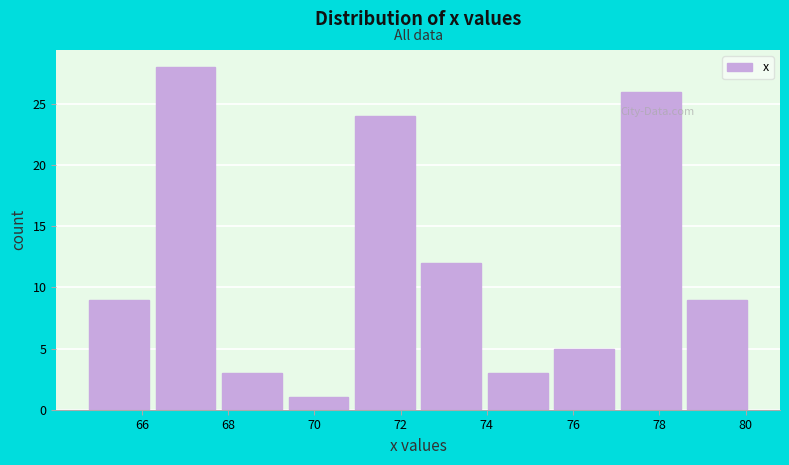

Reading left to right, transcribe this chart: for each bar, give the range it covers on the x-axis and its height. Neither the bar edges nor the heights are printed on the chart, so give them approximately, as read against the axes.

64.8 to 66.4: 9
66.4 to 67.8: 28
67.8 to 69.4: 3
69.4 to 71.0: 1
71.0 to 72.4: 24
72.4 to 74.0: 12
74.0 to 75.6: 3
75.6 to 77.2: 5
77.2 to 78.6: 26
78.6 to 80.2: 9